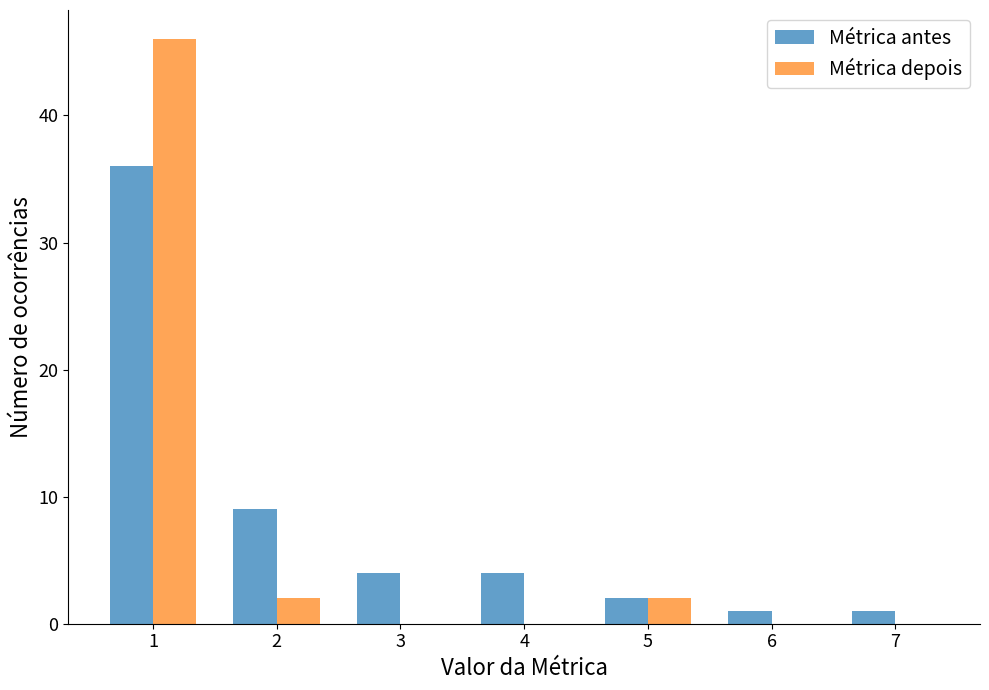

The Métrica antes series shows 4 at 3. True or false?

True